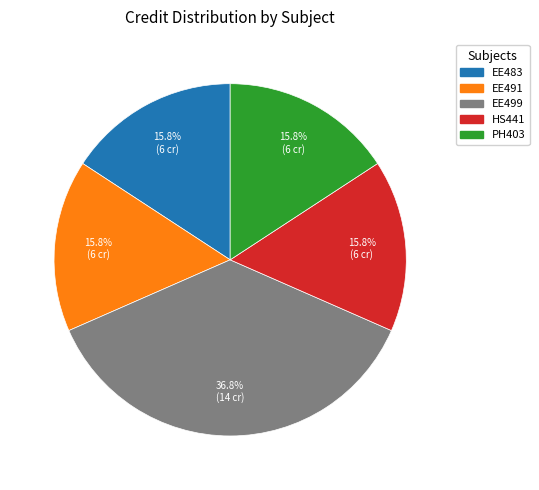

Is there a majority slice in this chart?

No